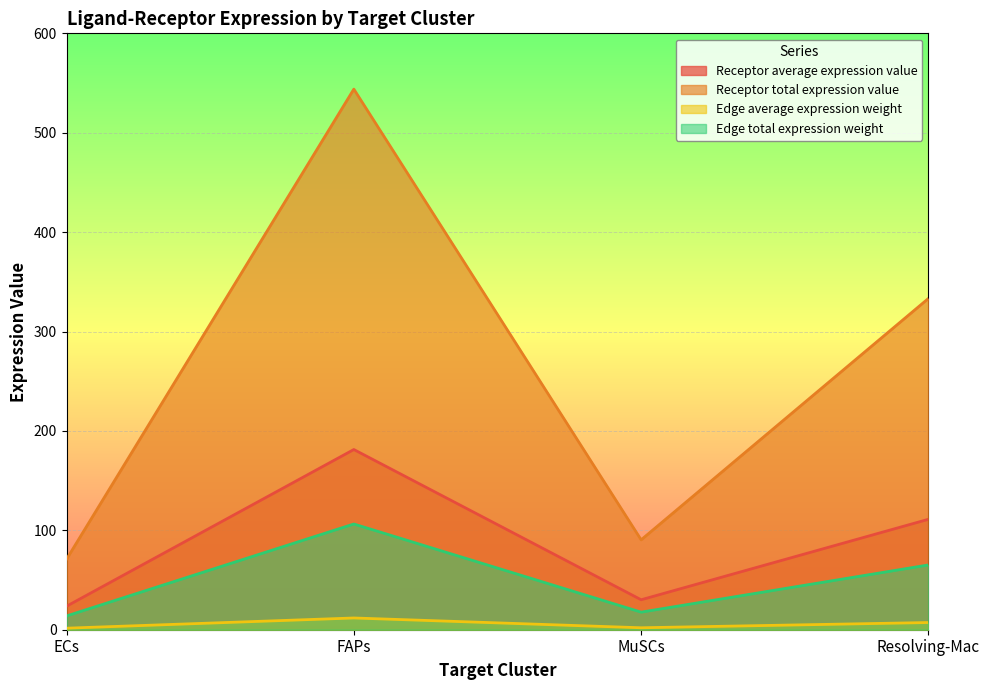

How many lines are shown in the chart?

4